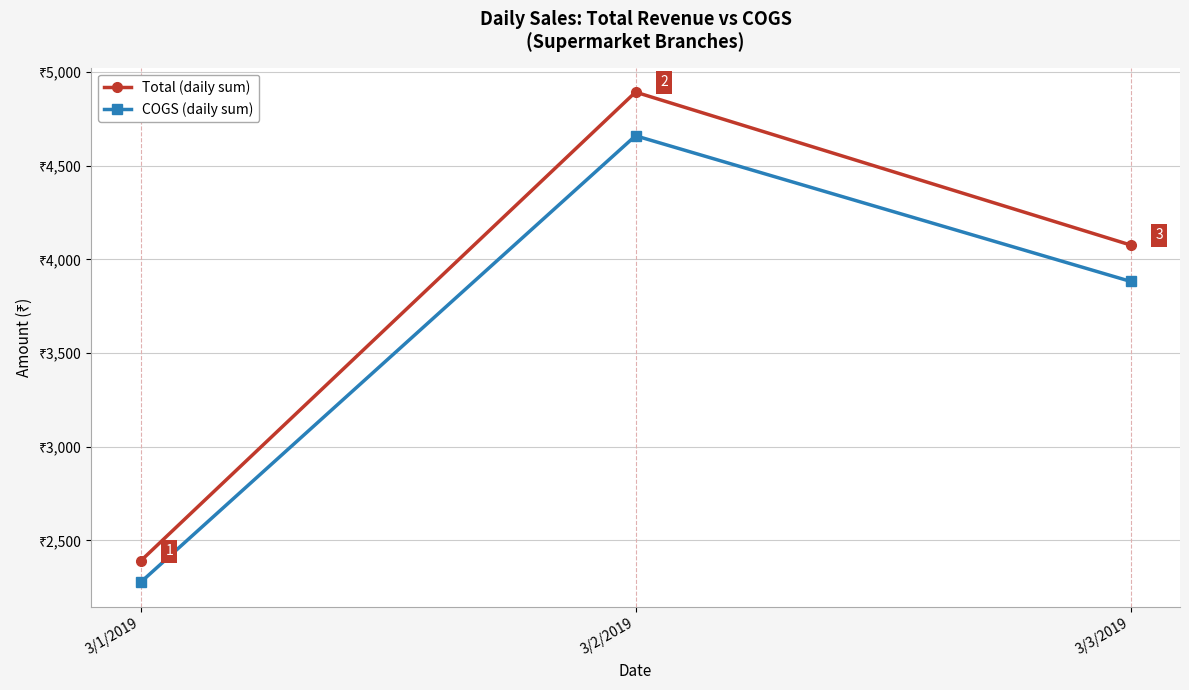

What is the label of the 2nd point from the left?

3/2/2019